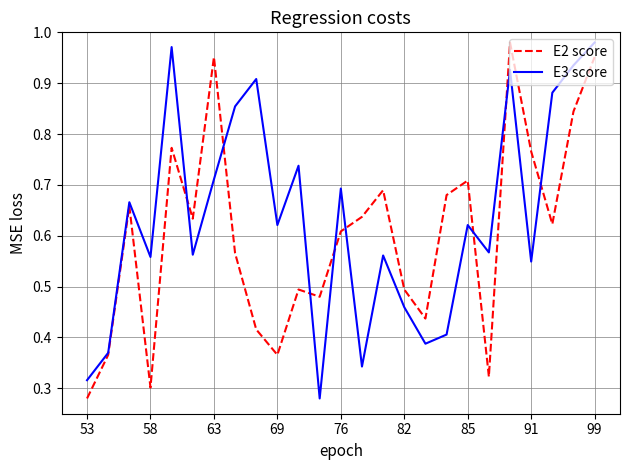

Rank the series by their average value, from highest to lowest.

E3 score, E2 score